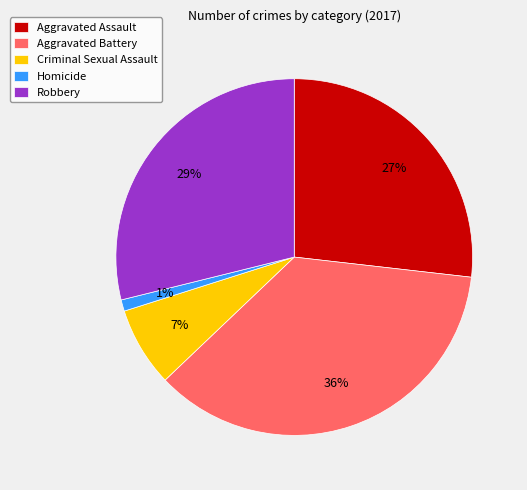

What is the smallest slice in the pie chart?

Homicide